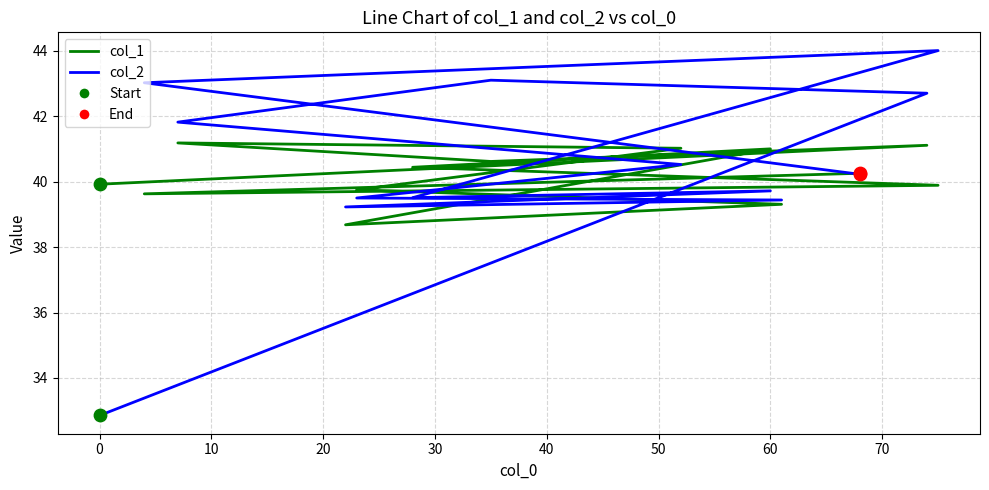

What are all the series names shown in the legend?

col_1, col_2